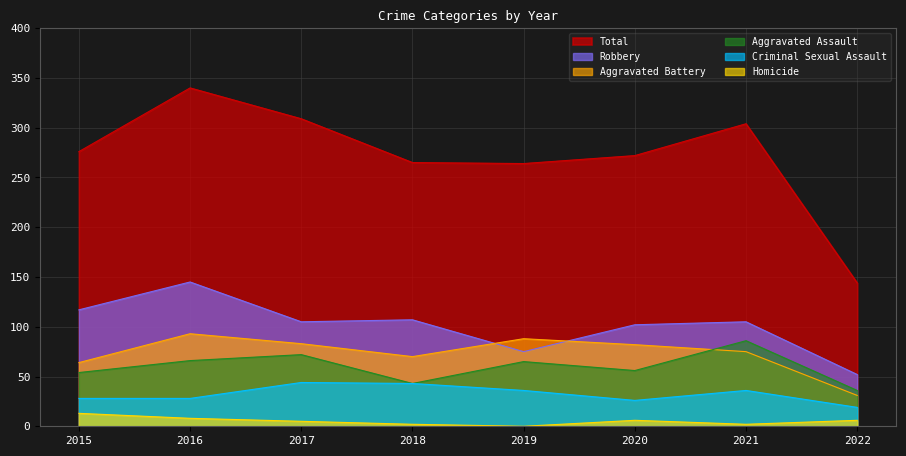

True or false: Robbery has a value of 71 at 2016.

False